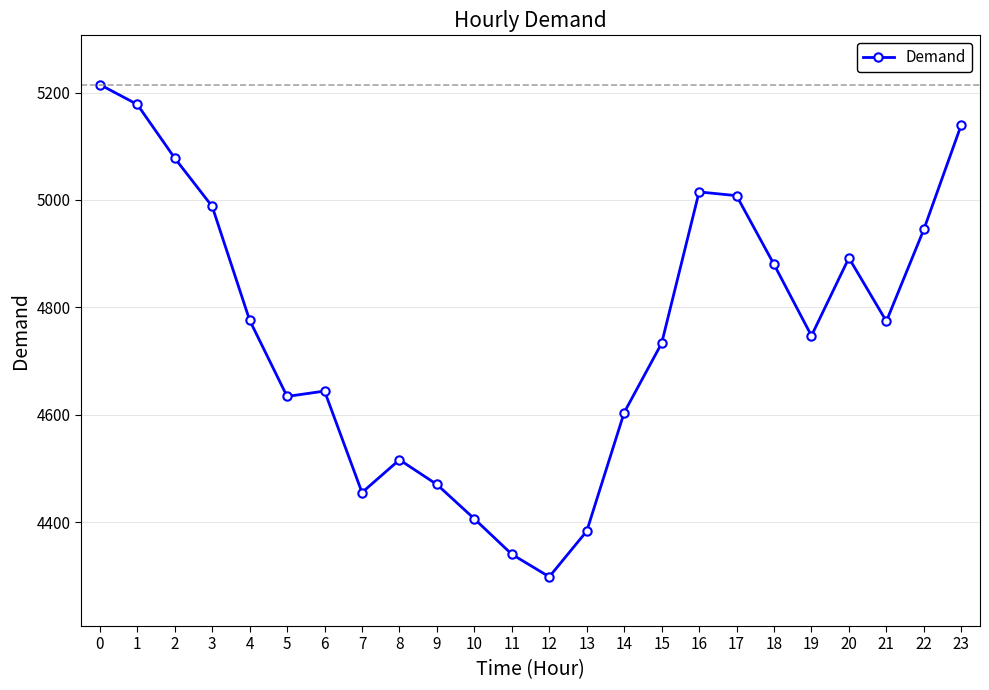

Is this an area chart (filled region under the line)?

No